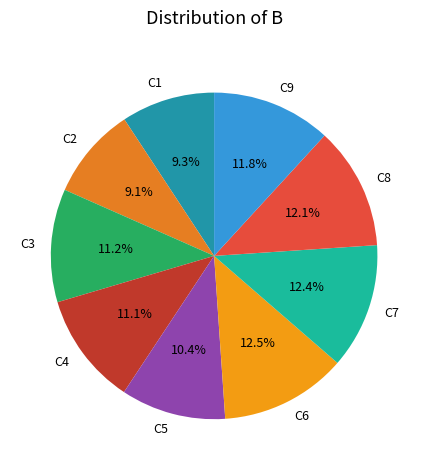

How many segments does this pie chart have?

9